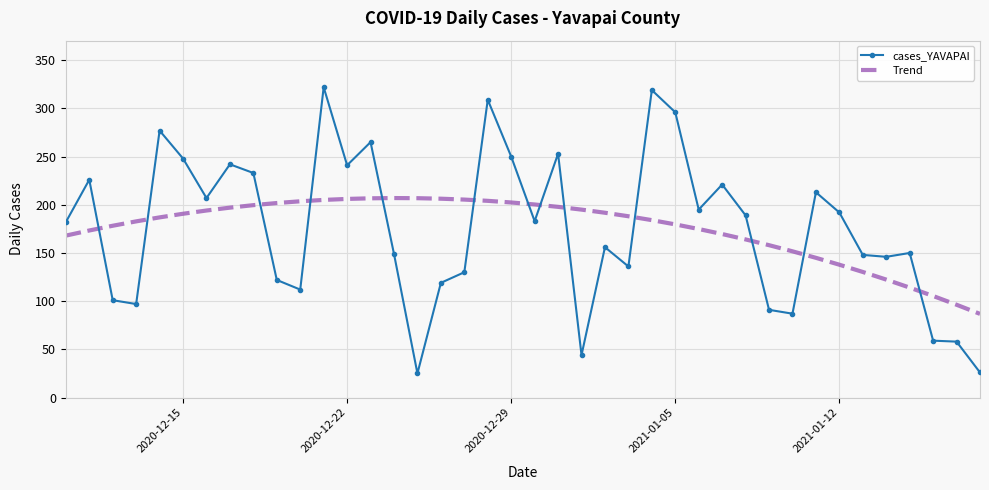

What is the greatest value displayed?

322.0